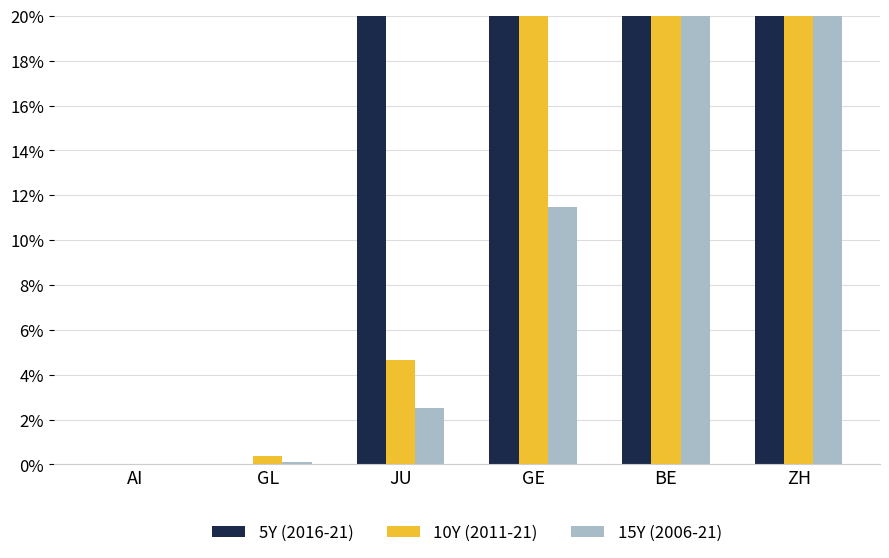

Which series has the largest range (max minus min)?

5Y (2016-21)